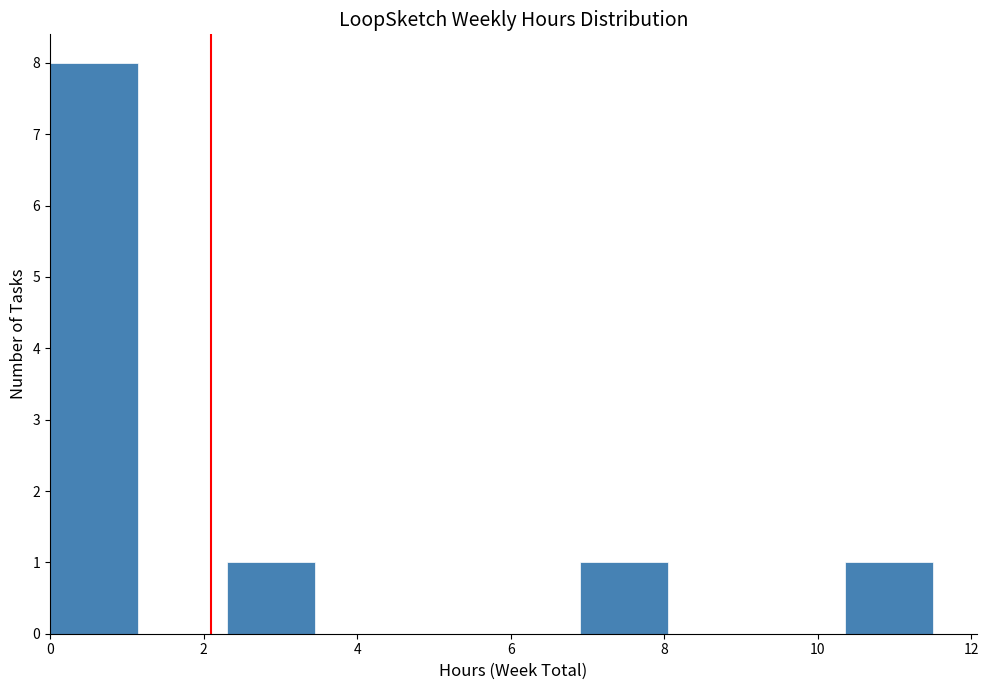

Reading left to right, transcribe this chart: for each bar, give the range it covers on the x-axis and its height. Neither the bar edges nor the heights are printed on the chart, so give them approximately, as read against the axes.

0.00 to 1.15: 8
1.15 to 2.30: 0
2.30 to 3.45: 1
3.45 to 4.60: 0
4.60 to 5.75: 0
5.75 to 6.90: 0
6.90 to 8.05: 1
8.05 to 9.20: 0
9.20 to 10.35: 0
10.35 to 11.50: 1